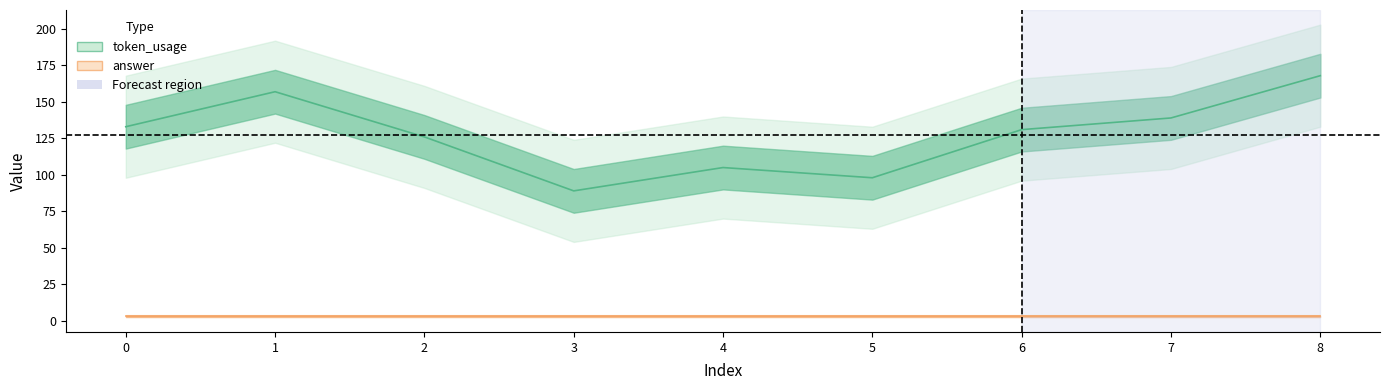

Does the chart have visible grid lines?

No